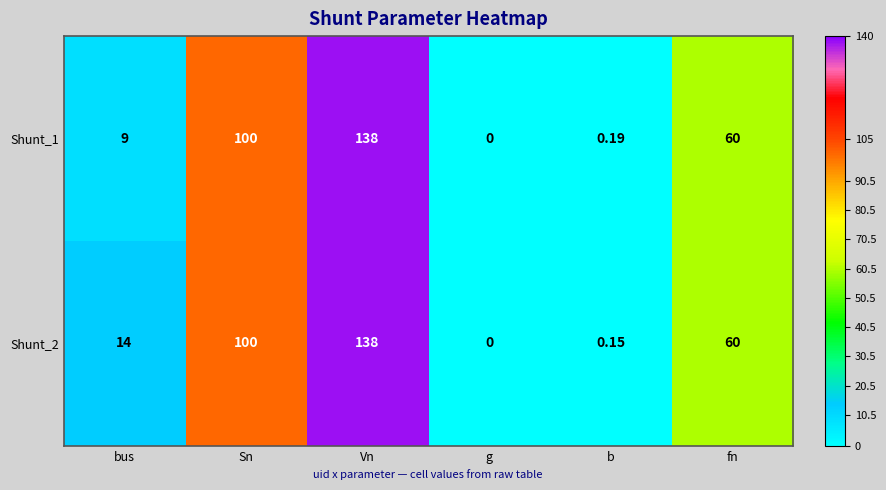

Is the value of Shunt_1 at Sn greater than the value of Shunt_2 at bus?

Yes